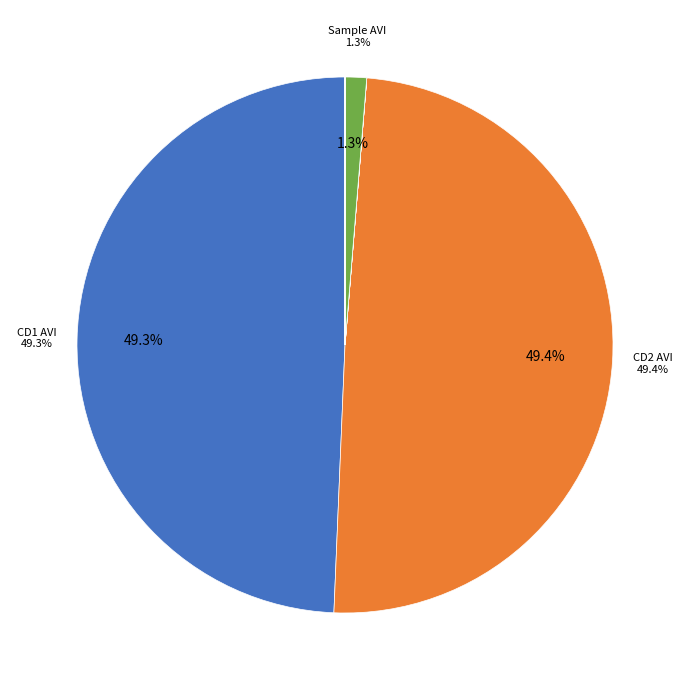

Is there any slice that represents more than half of the pie?

No